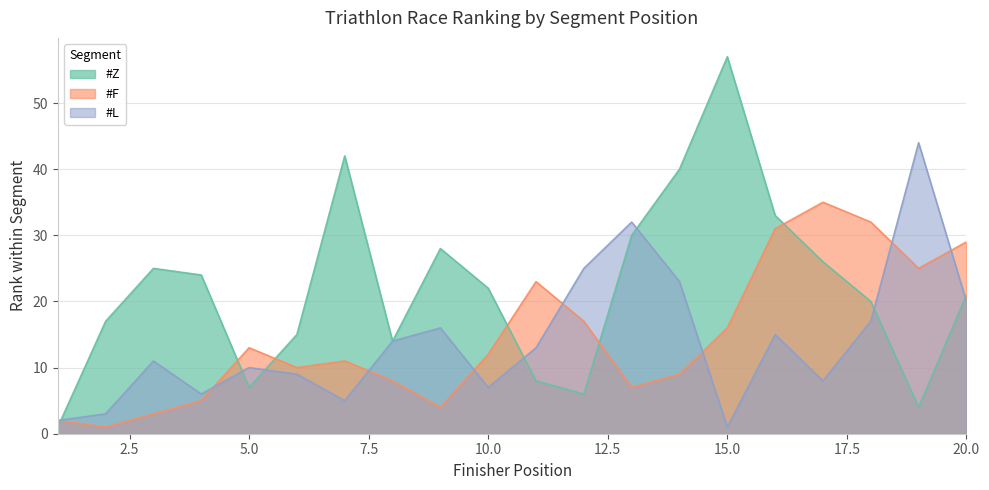

The #L series shows 17 at 18. True or false?

True